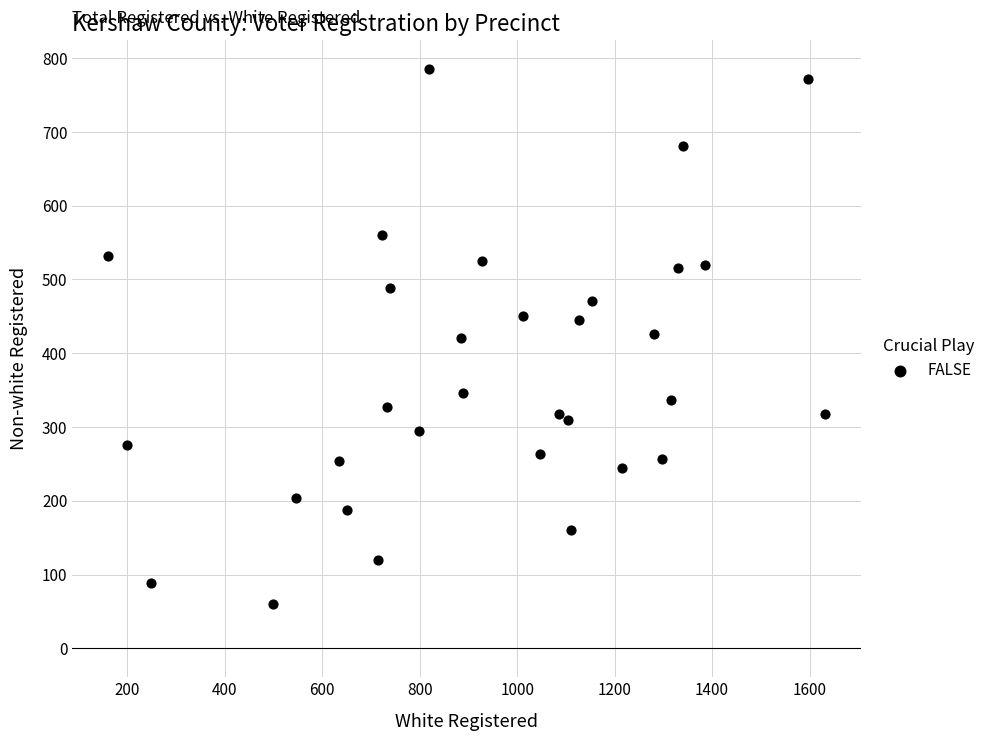

What is the range of X values (max minus min)?

1471